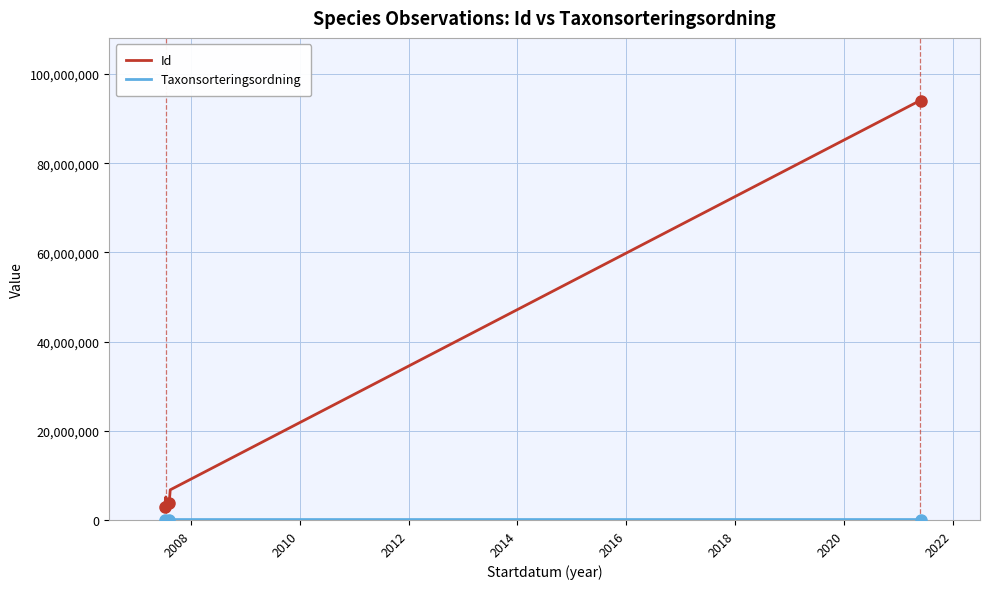

What is the difference between the maximum and minimum values in the Id series?

91722094